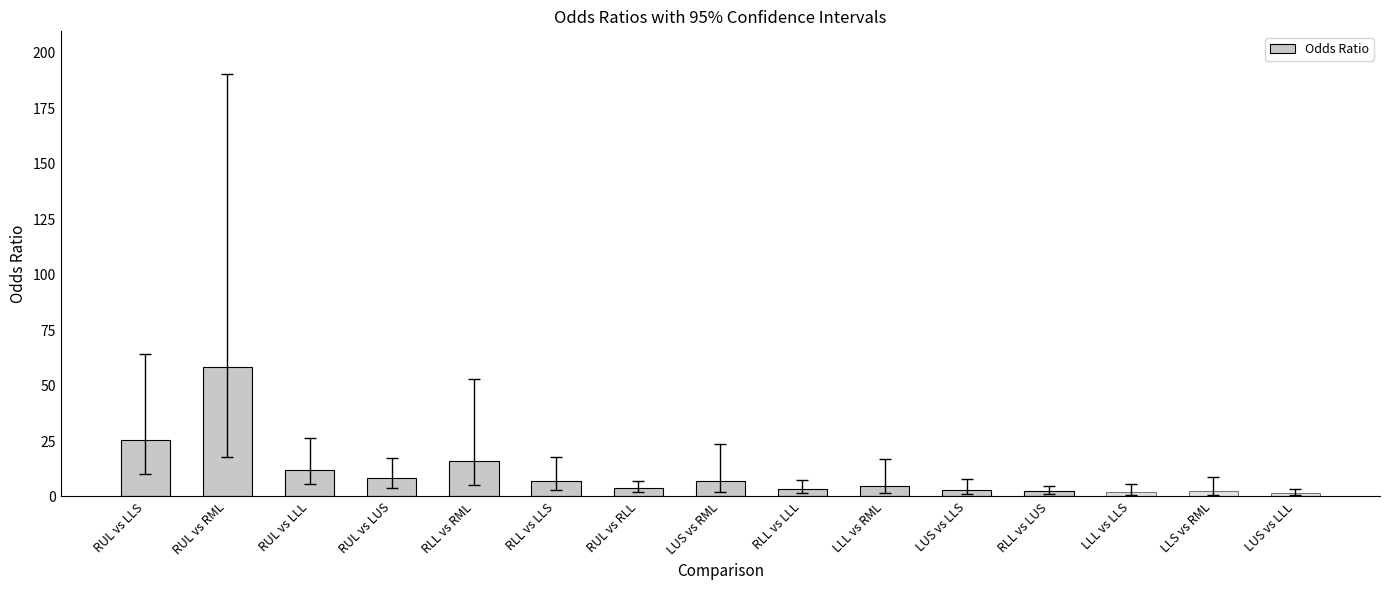

What is the ratio of the value at LLL vs RML to the value at RUL vs RML?

0.1